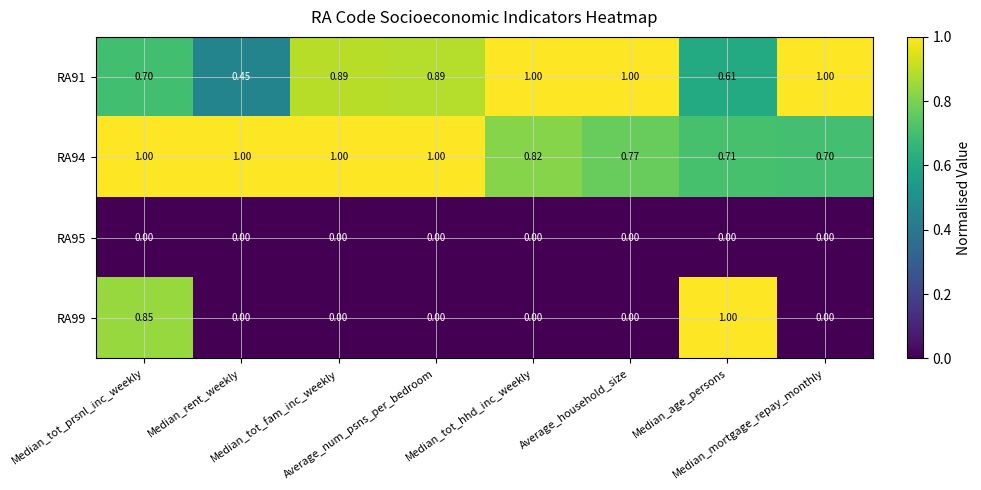

Between Average_household_size and Median_mortgage_repay_monthly, which series saw the biggest shift?

RA94